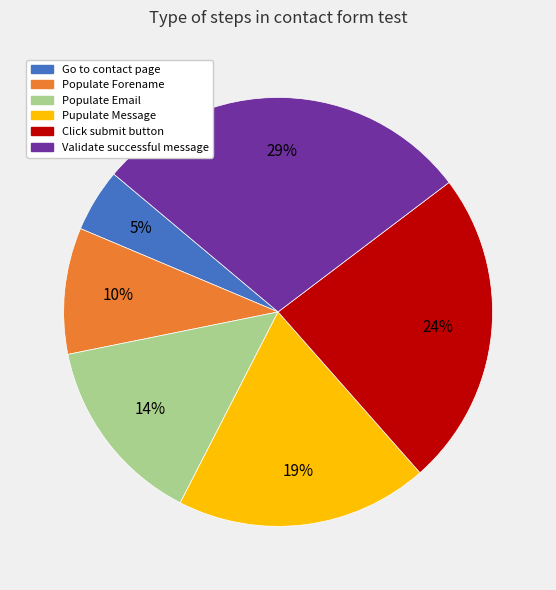

Rank the categories by value from lowest to highest.

Go to contact page, Populate Forename, Populate Email, Pupulate Message, Click submit button, Validate successful message